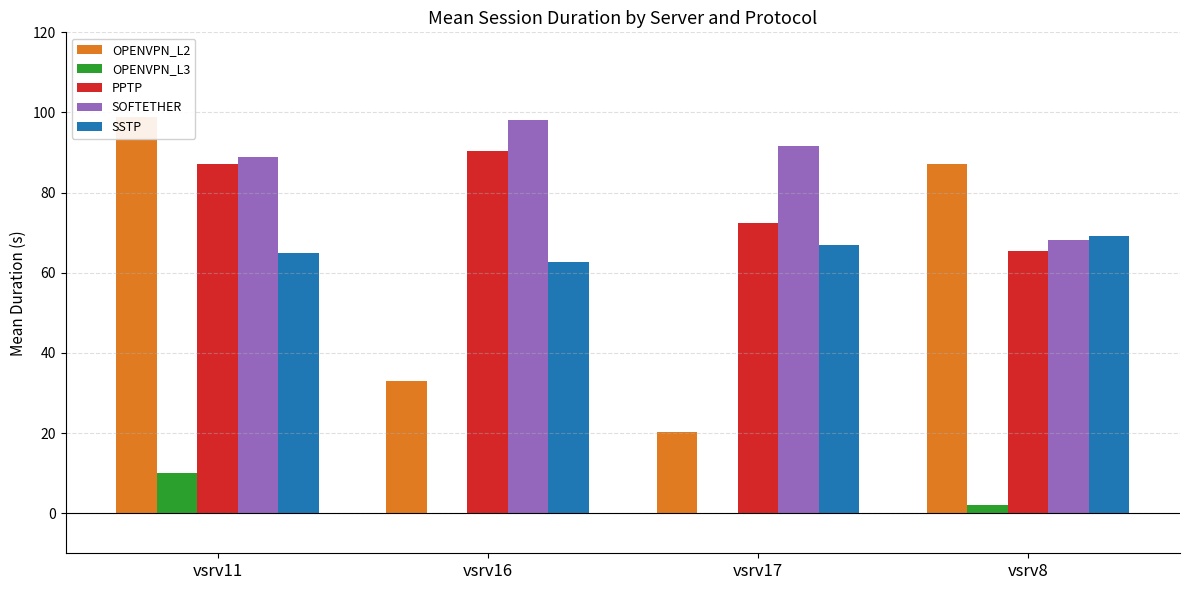

Does the chart contain stacked bars?

No